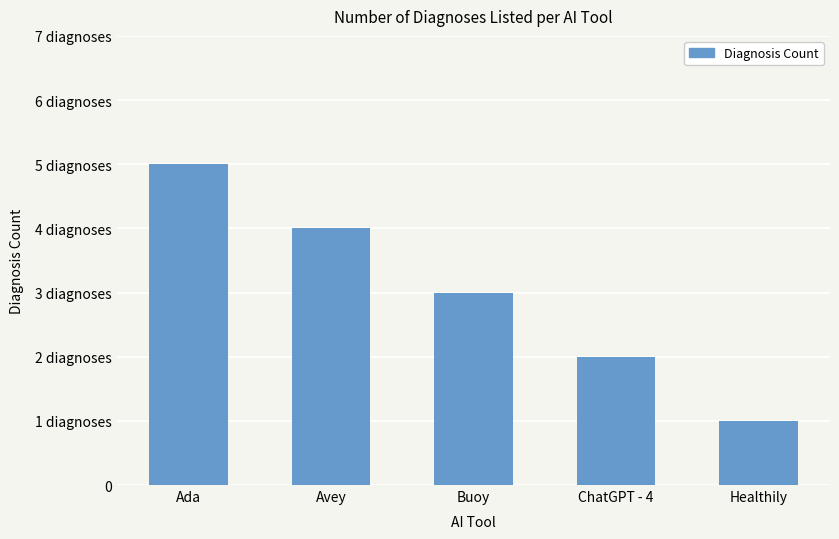

What is the difference between the values at Healthily and ChatGPT - 4?

1